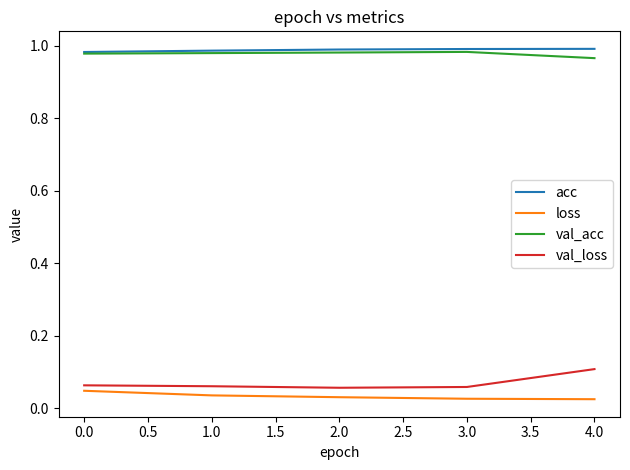

The val_acc series shows 1.0 at 2.0. True or false?

True